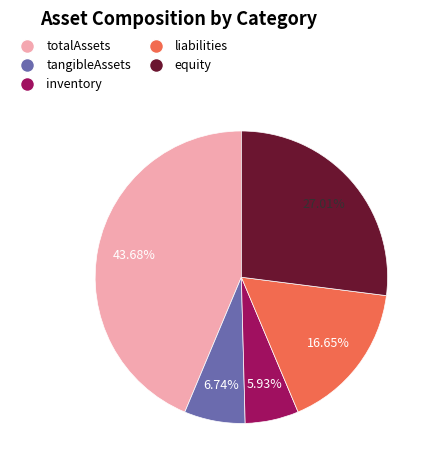

Rank the categories by value from lowest to highest.

inventory, tangibleAssets, liabilities, equity, totalAssets